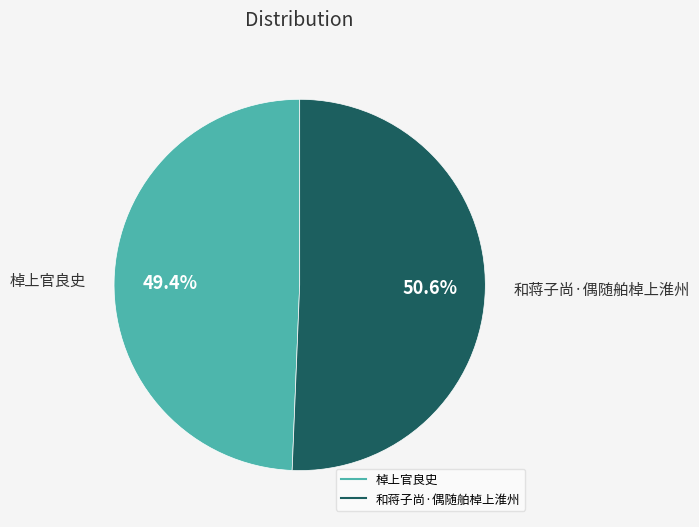

To the nearest percent, what is the average slice percentage?

50%